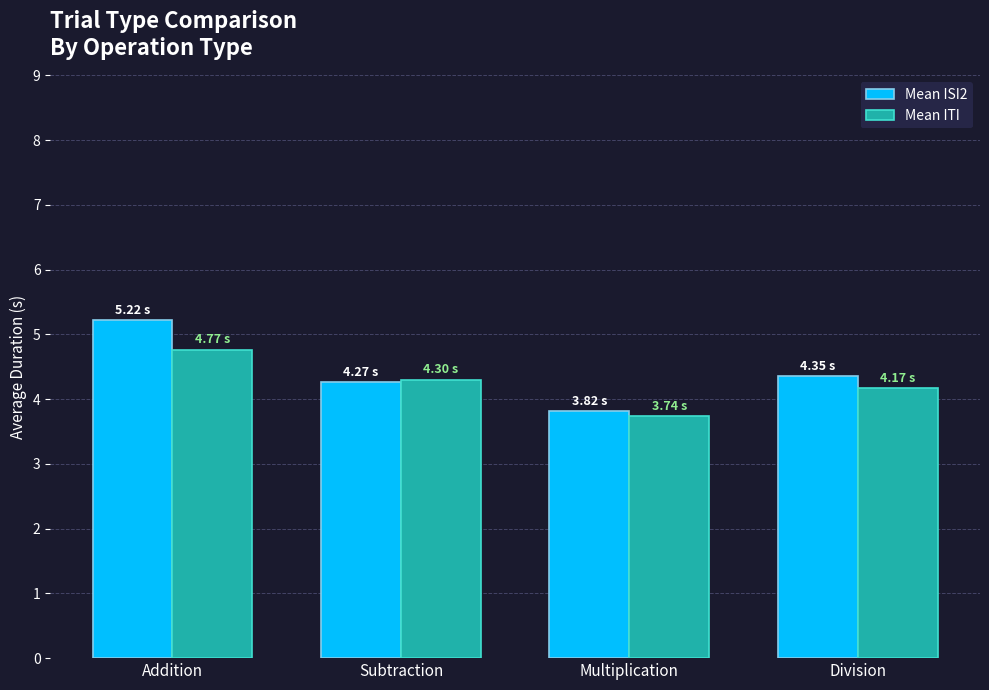

Reading right to left, extract all data points from this chart.

Mean ISI2: Division=4.4	Multiplication=3.8	Subtraction=4.3	Addition=5.2
Mean ITI: Division=4.2	Multiplication=3.7	Subtraction=4.3	Addition=4.8